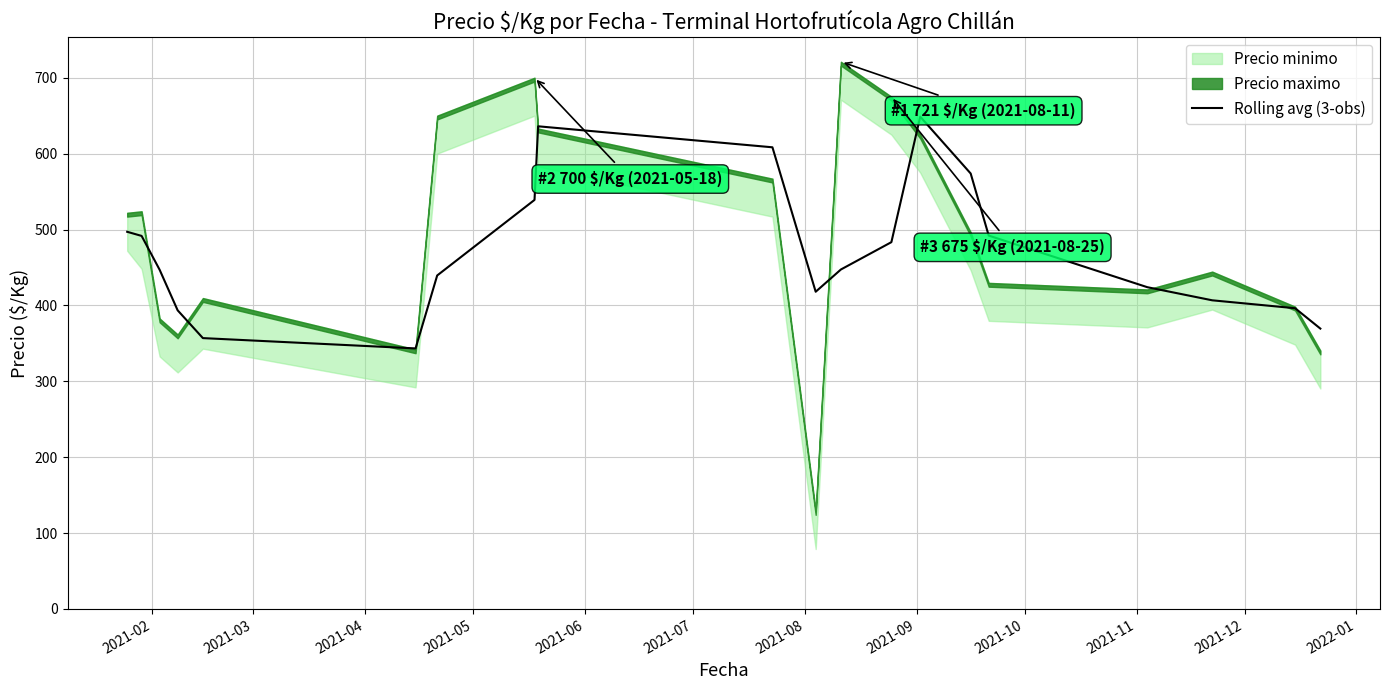

How many interior local peaks (higher than both neighbors) does the data have?

2